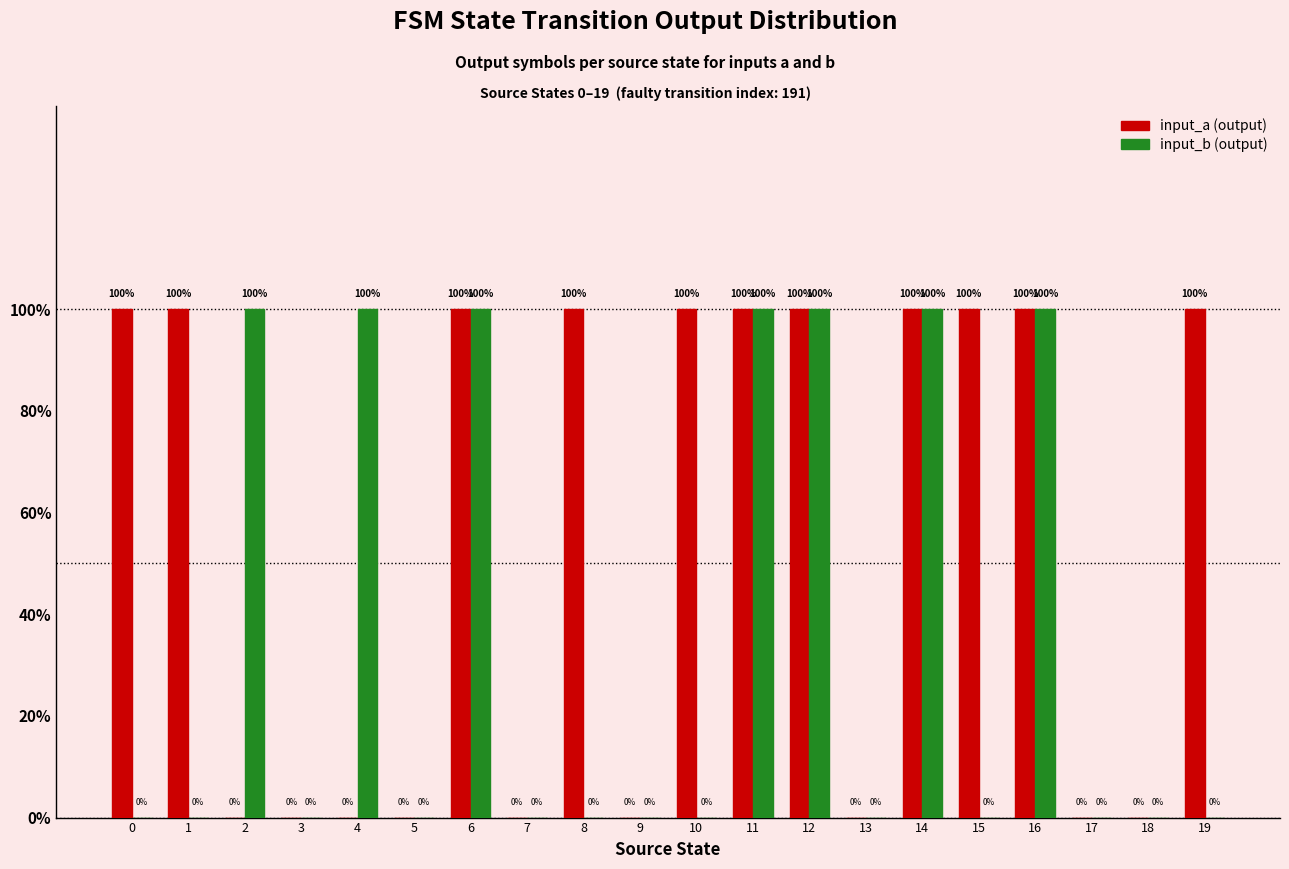

Read the input_b (output) value at 12.

1